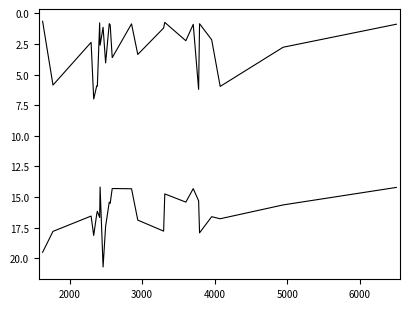

Is this an area chart (filled region under the line)?

No